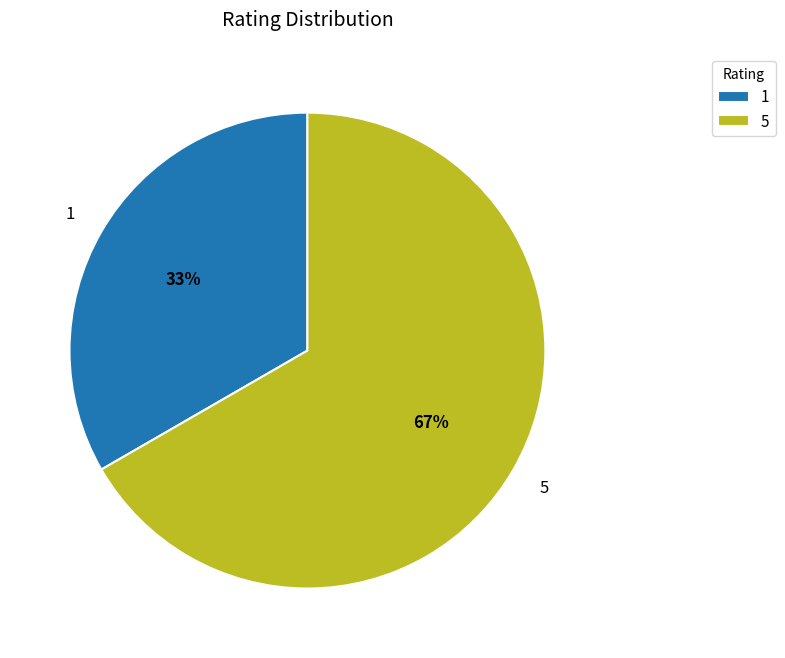

To the nearest percent, what is the average slice percentage?

50%